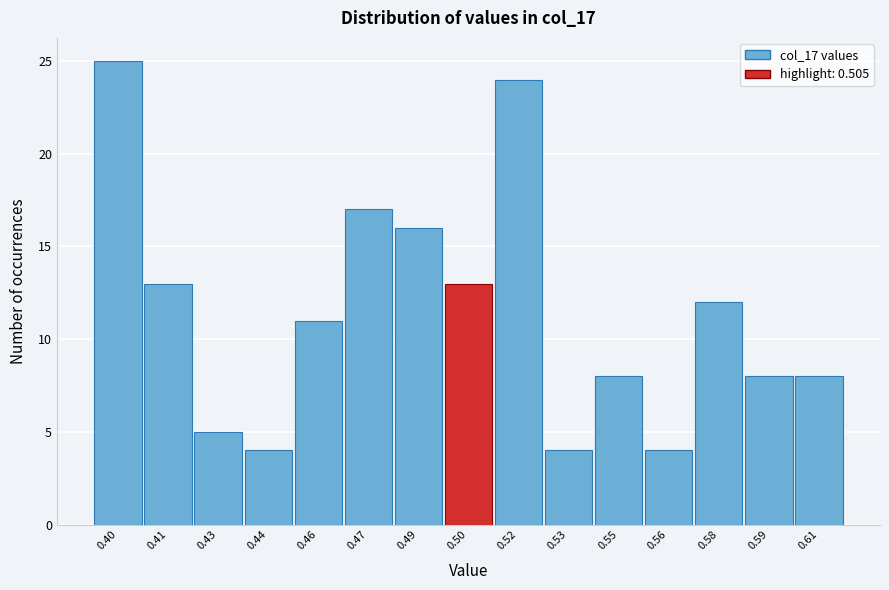

Reading left to right, list all the values displayed in this chart.

25	13	5	4	11	17	16	13	24	4	8	4	12	8	8